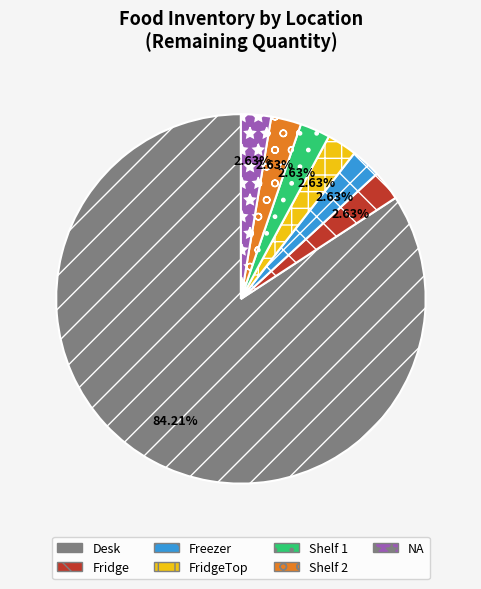

Does any single category account for the majority?

Yes